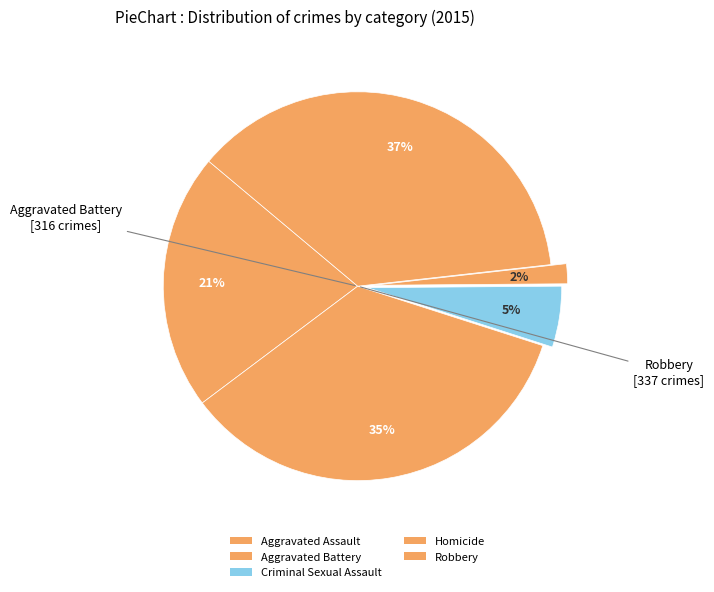

How many segments does this pie chart have?

5